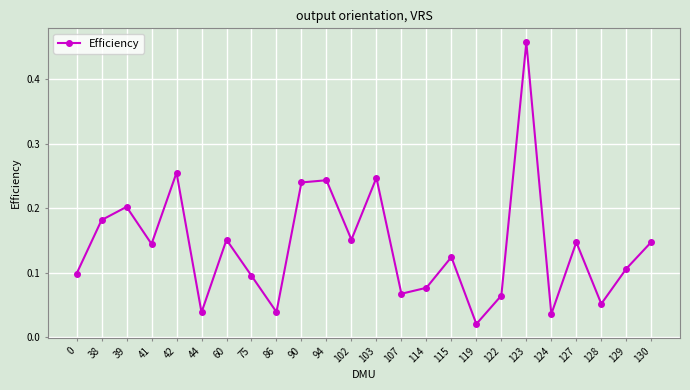

Which label corresponds to the smallest value in the chart?

119